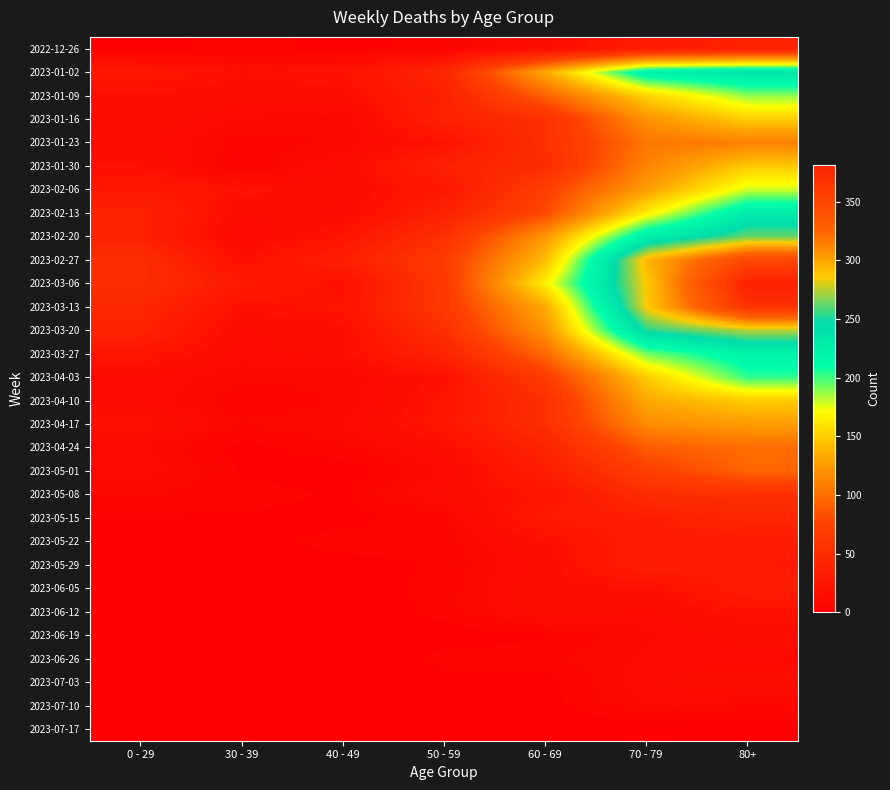

Which series has the widest spread of values?

2023-03-06